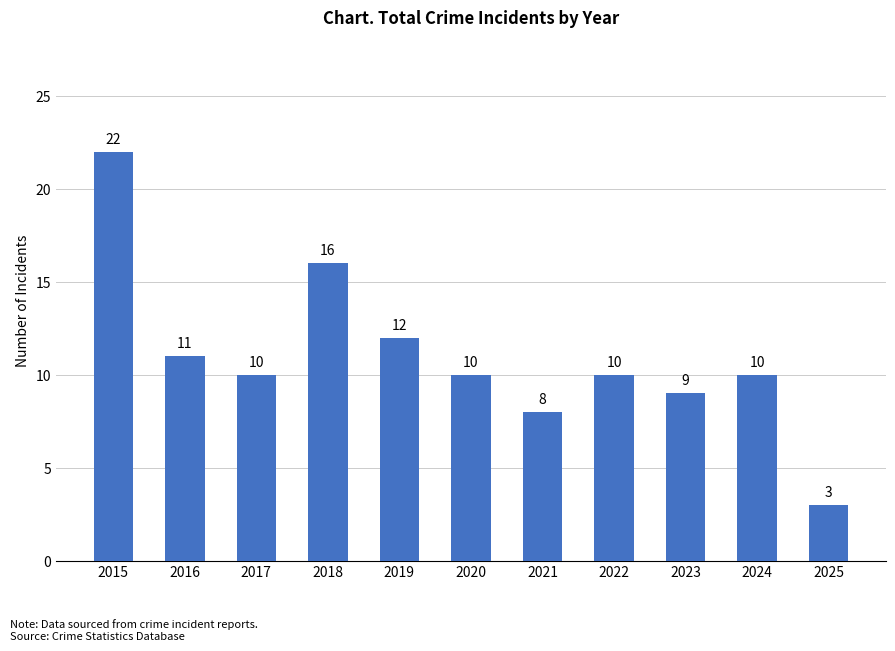

How many bars are there in total?

11